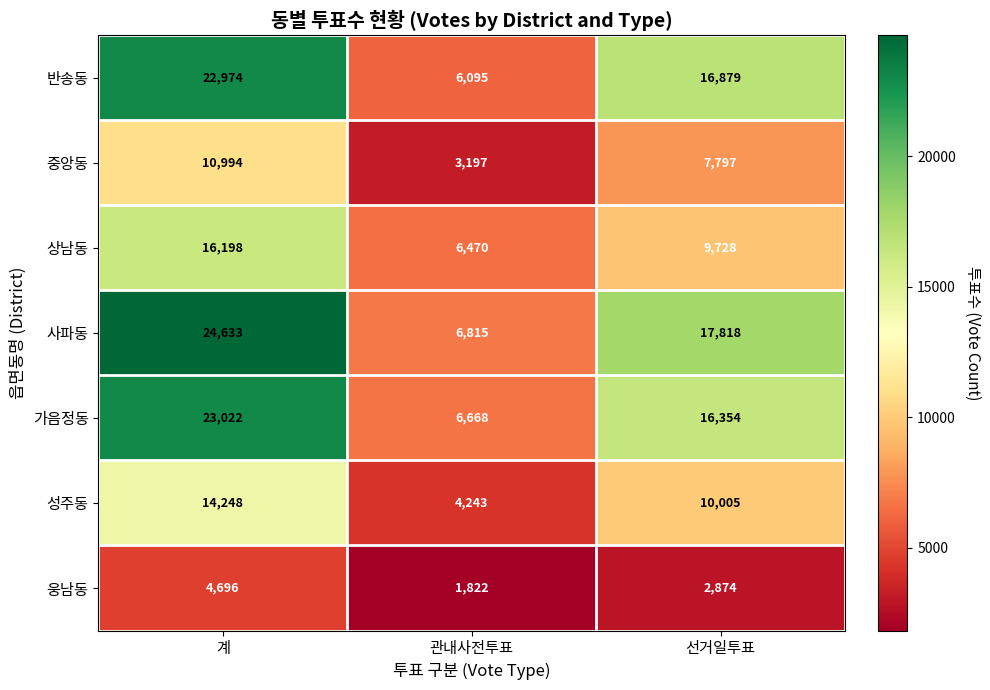

List the series in order of their peak value, lowest first.

웅남동, 중앙동, 성주동, 상남동, 반송동, 가음정동, 사파동